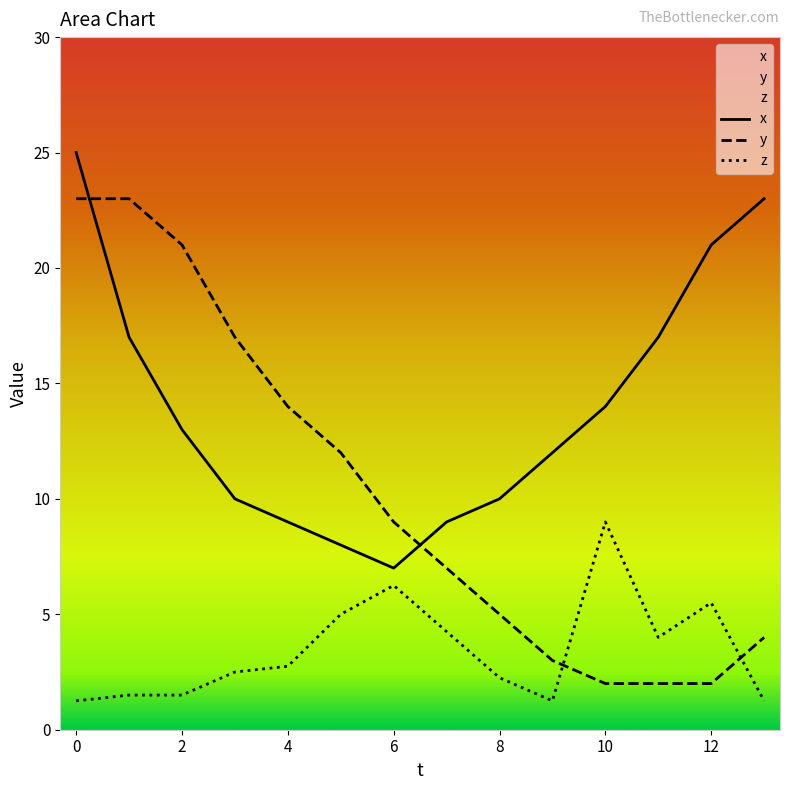

What is the value of the z point at the 12th from the left?

4.0